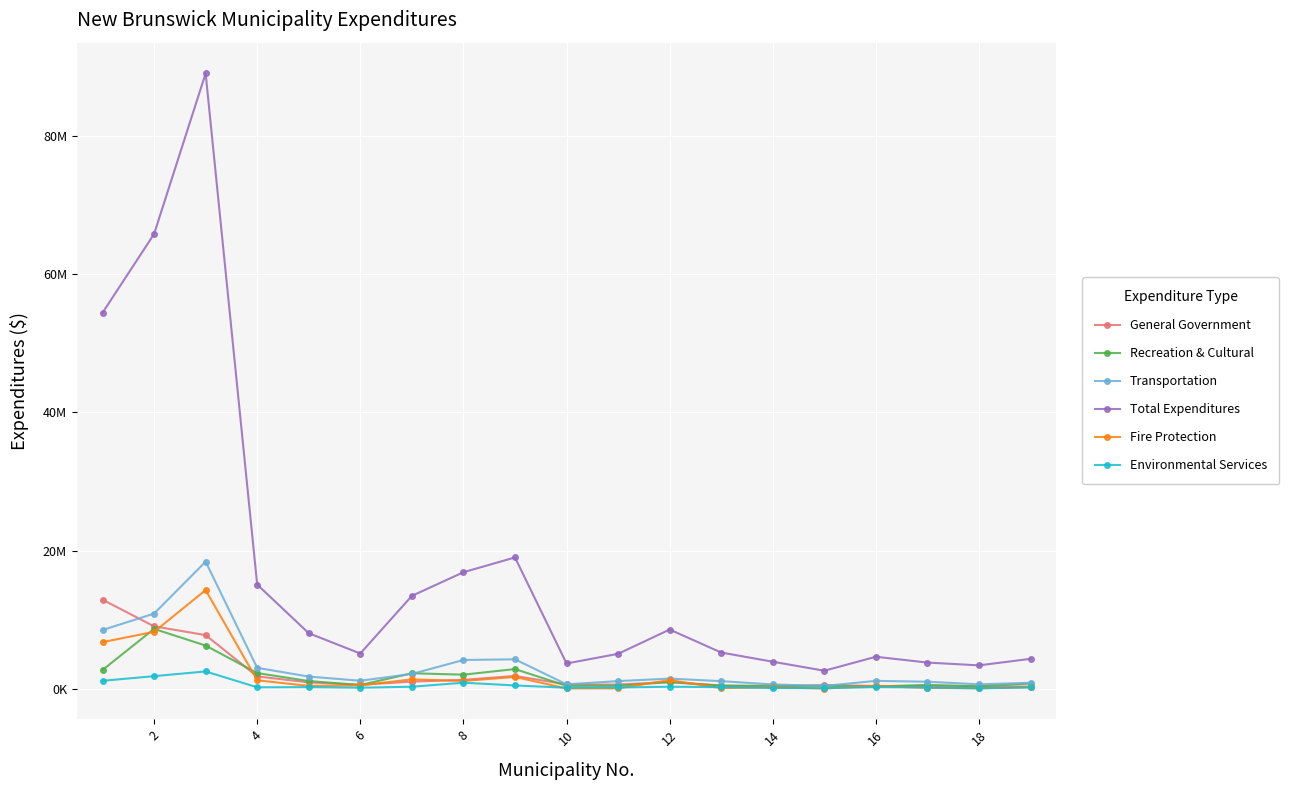

What is the average value of the Environmental Services series?

553476